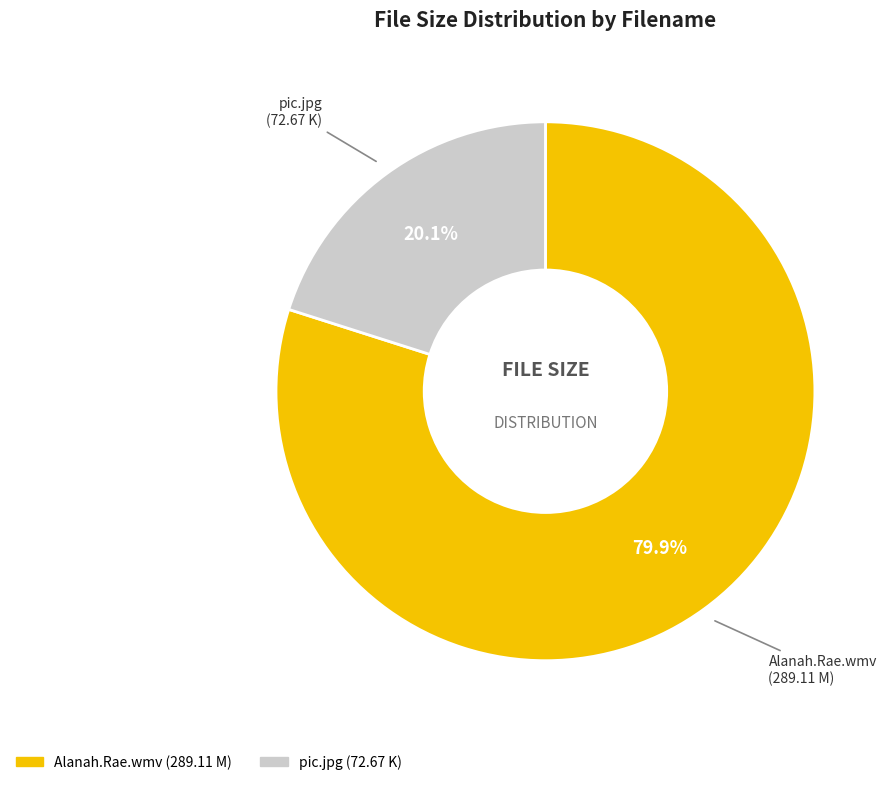

Is it true that pic.jpg is 9% of the pie?

False